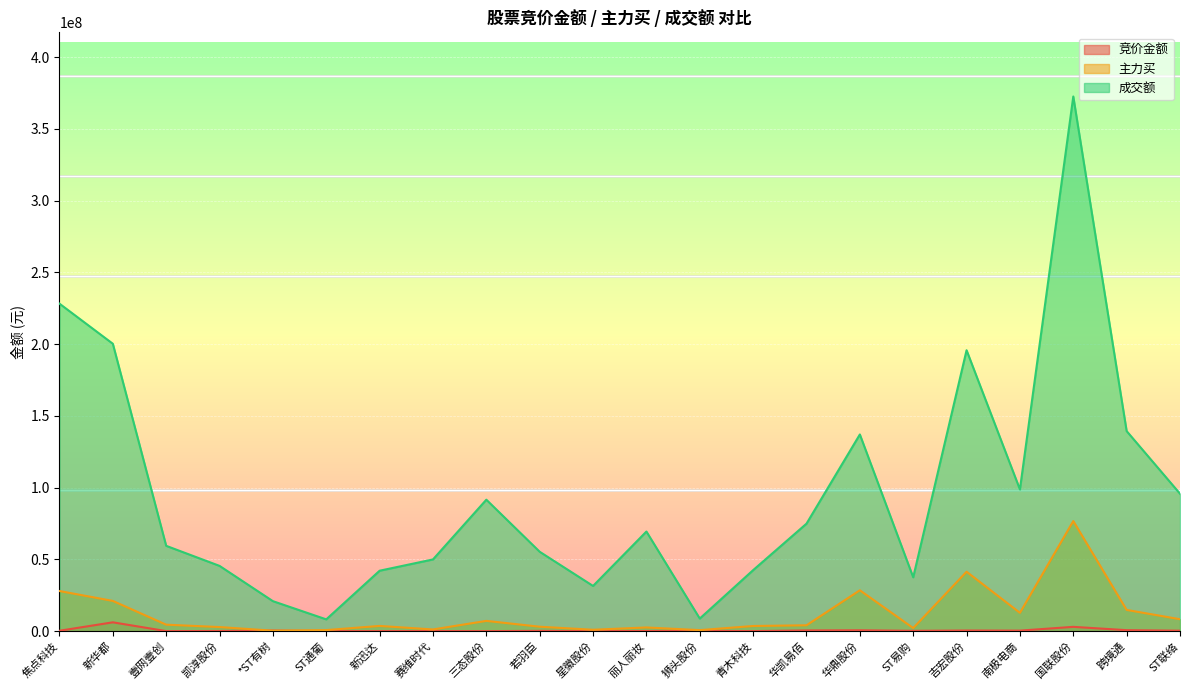

At which label does 主力买 reach its minimum?

*ST有树